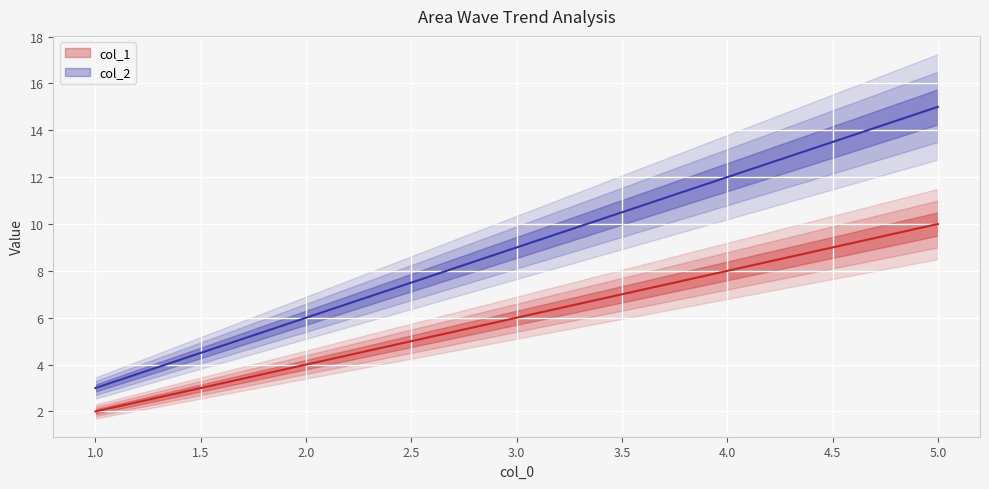

True or false: col_2 and col_1 intersect in this chart.

False